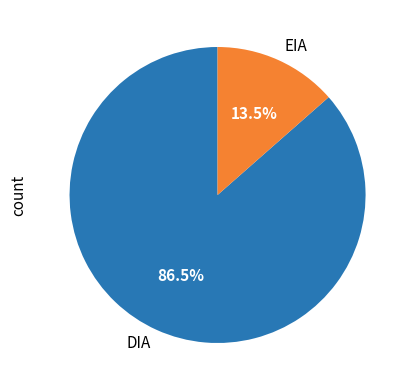

What is the largest slice in the pie chart?

DIA